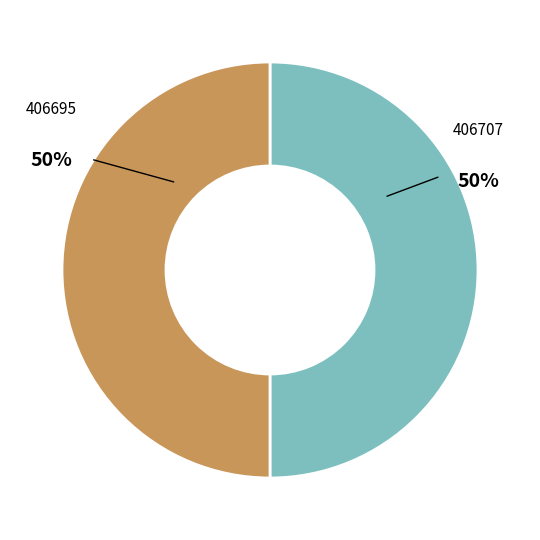

To the nearest percent, what is the combined percentage of 406695 and 406707?

100%